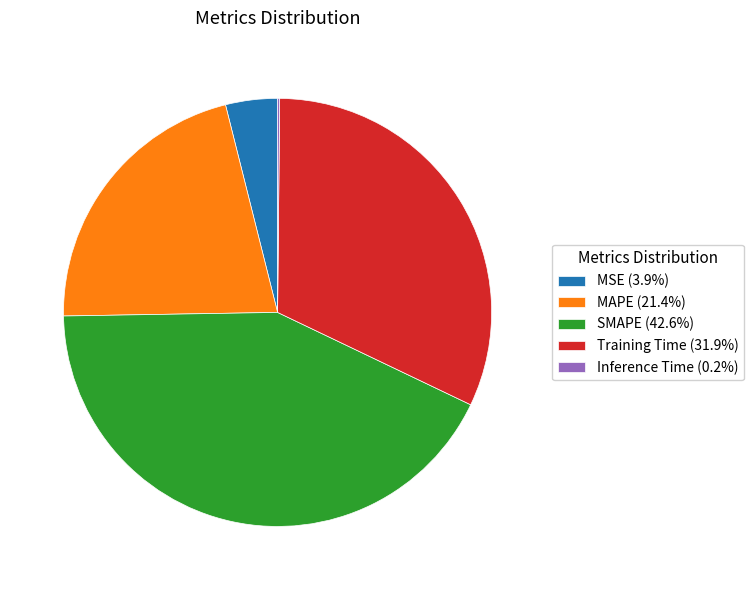

Combined, do Training Time (31.9%) and SMAPE (42.6%) account for over 50%?

Yes